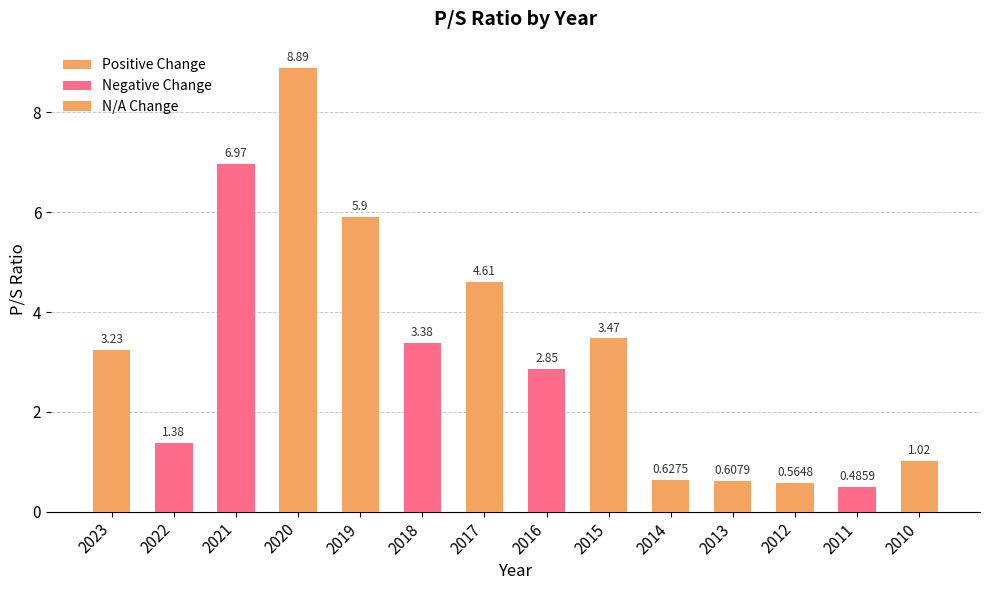

What are all the series names shown in the legend?

Positive Change, Negative Change, N/A Change